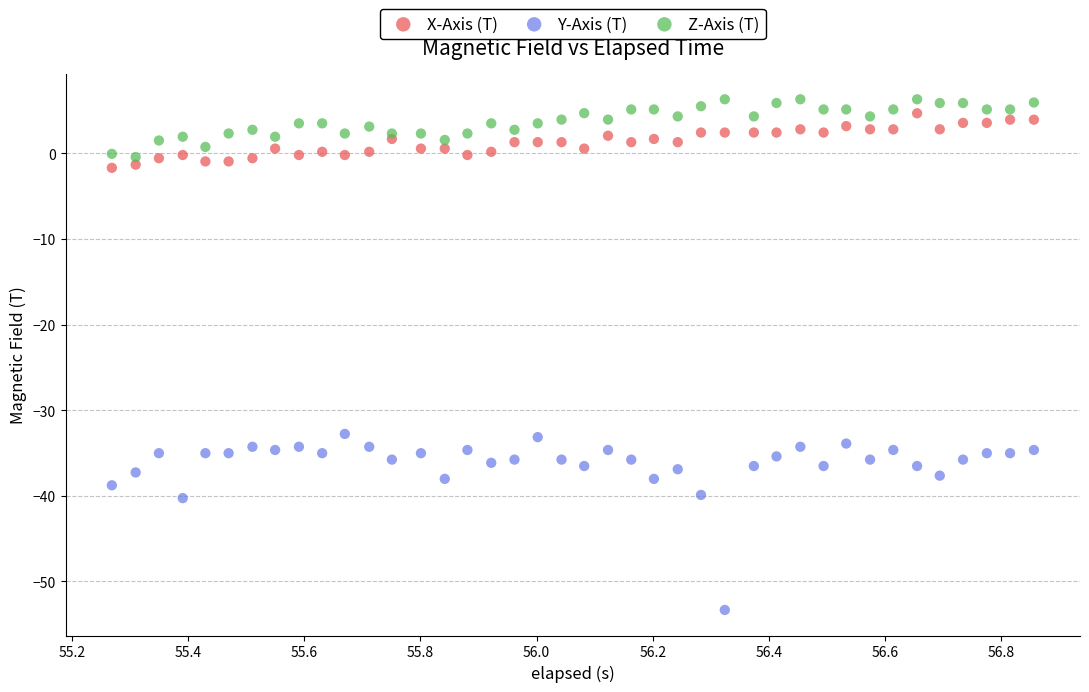

Which series has the largest Y range (max minus min)?

Y-Axis (T)